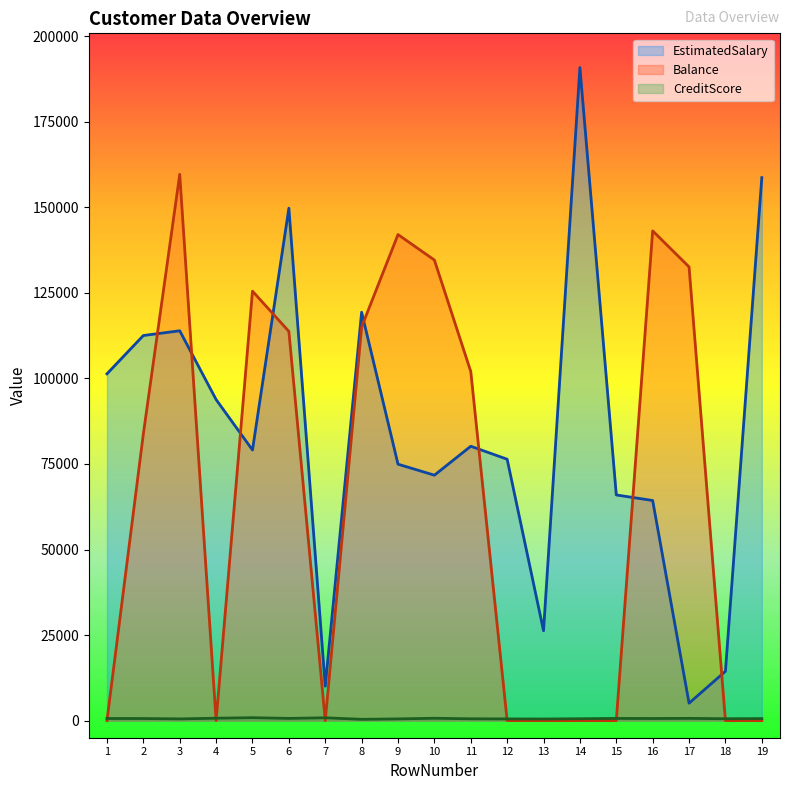

Which has a higher value, 1 or 17?

1